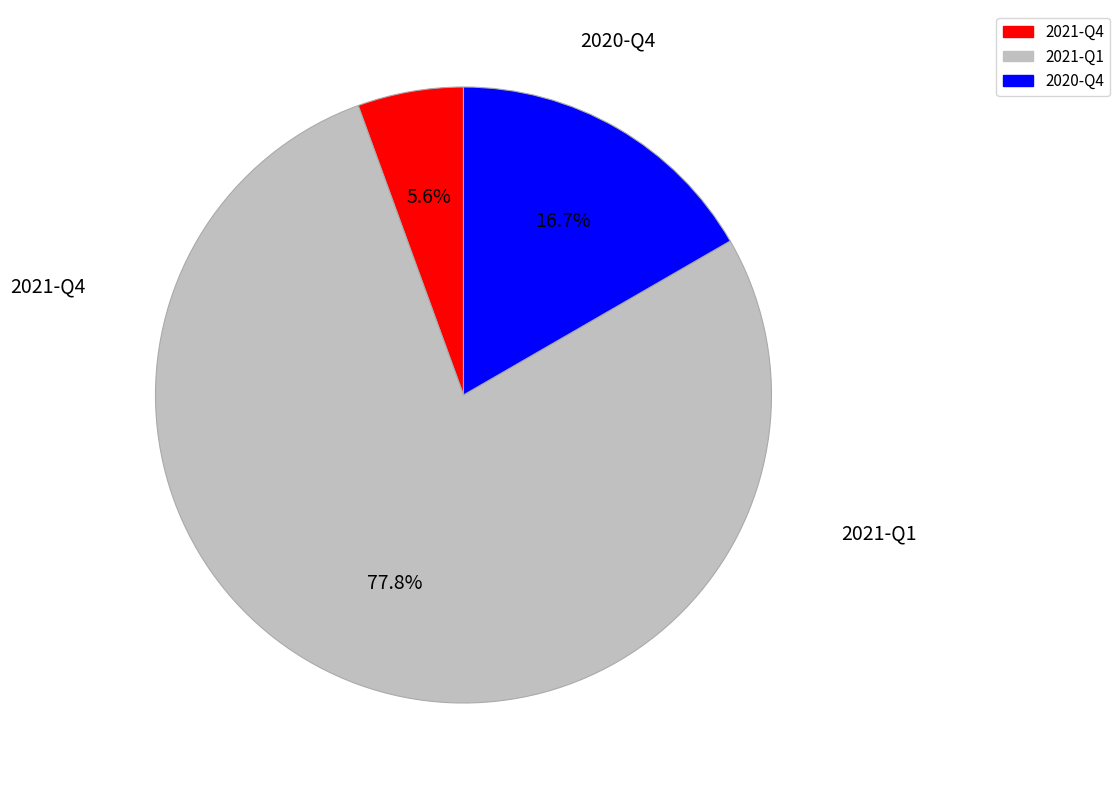

The 2020-Q4 slice represents 17% of the pie. True or false?

True